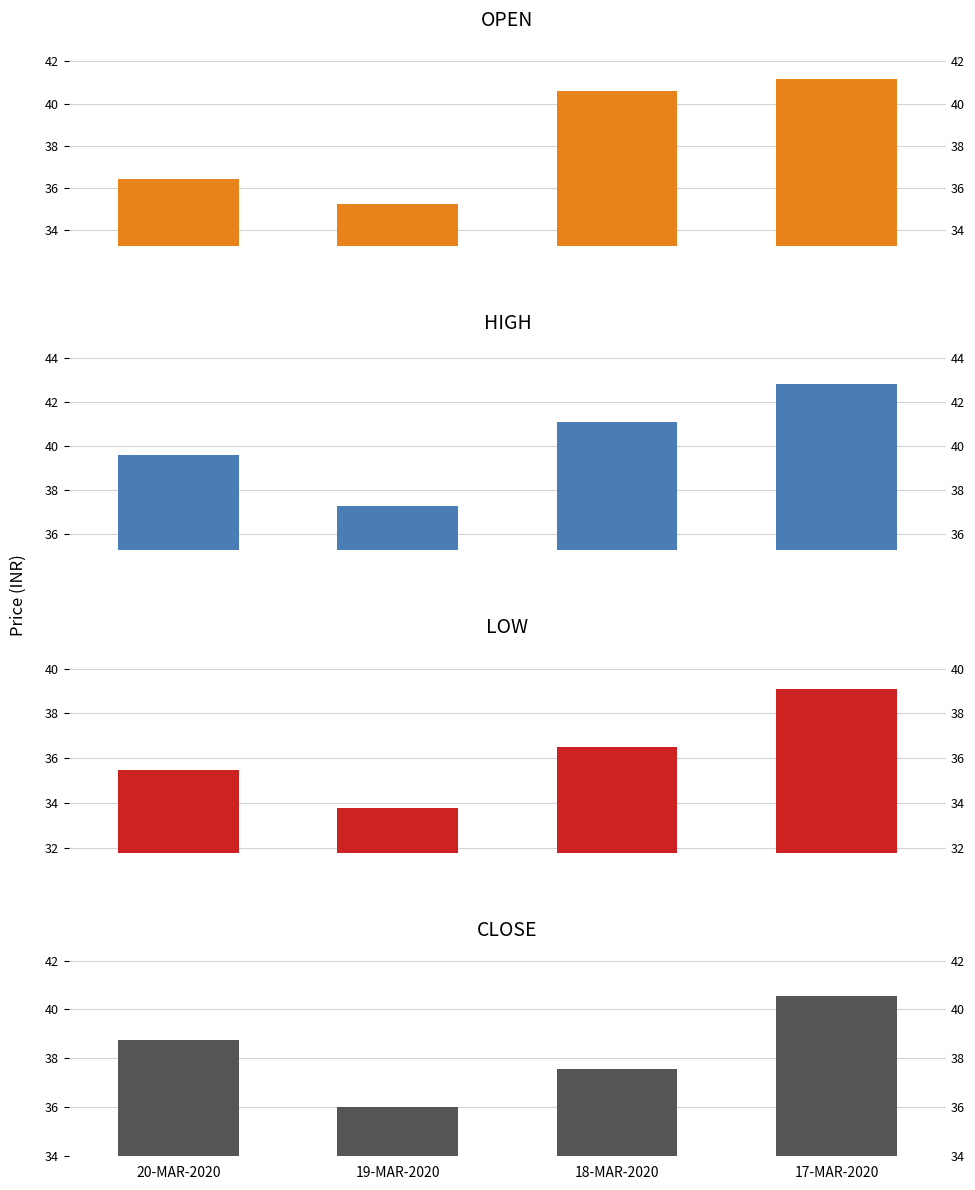

What is the label of the 1st bar from the left?

20-MAR-2020